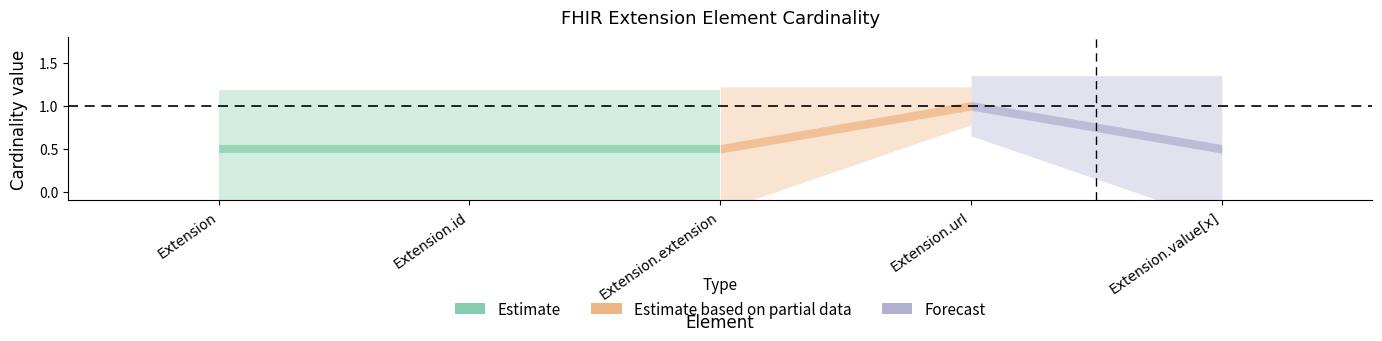

How many data points in Min are above 0?

1